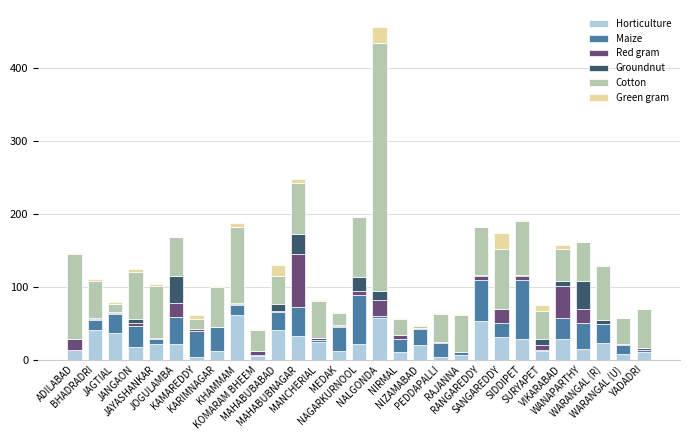

What are all the series names shown in the legend?

Horticulture, Maize, Red gram, Groundnut, Cotton, Green gram